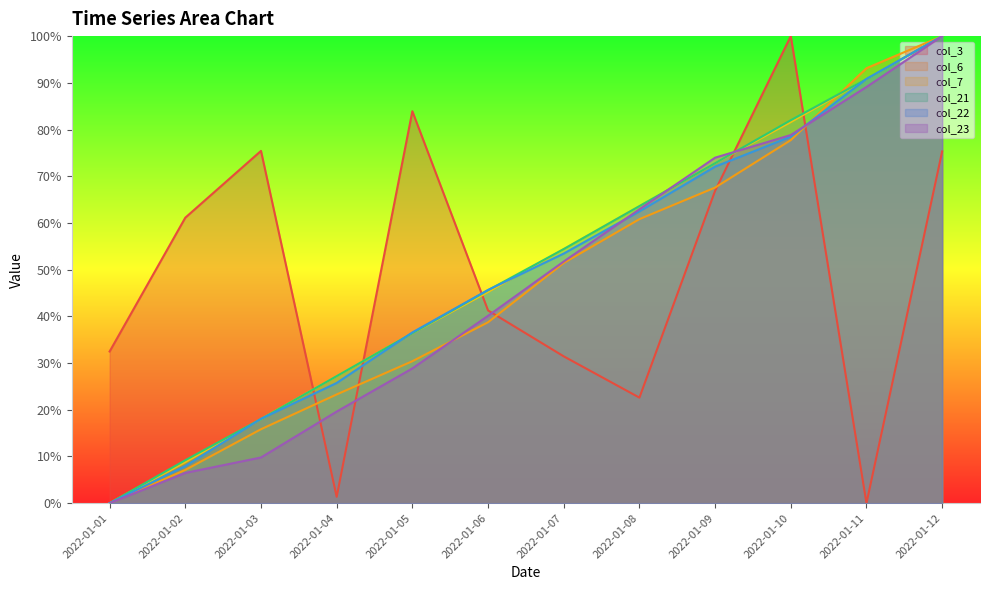

How many lines are shown in the chart?

6